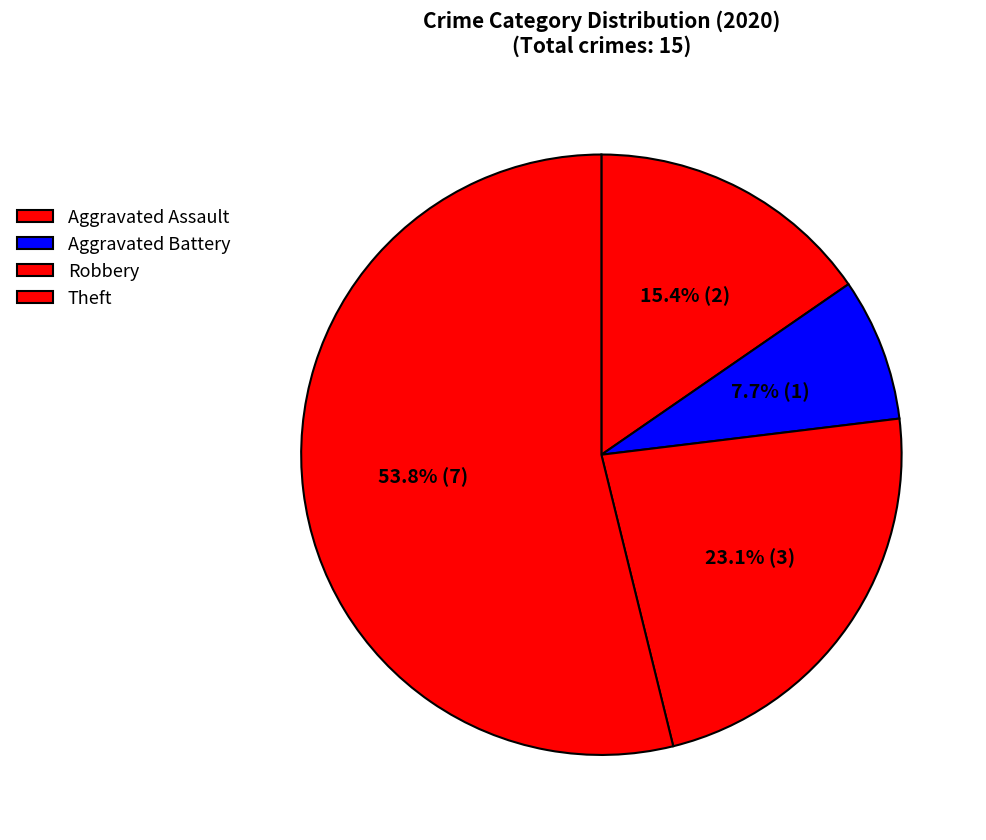

Count the number of slices in the pie.

4